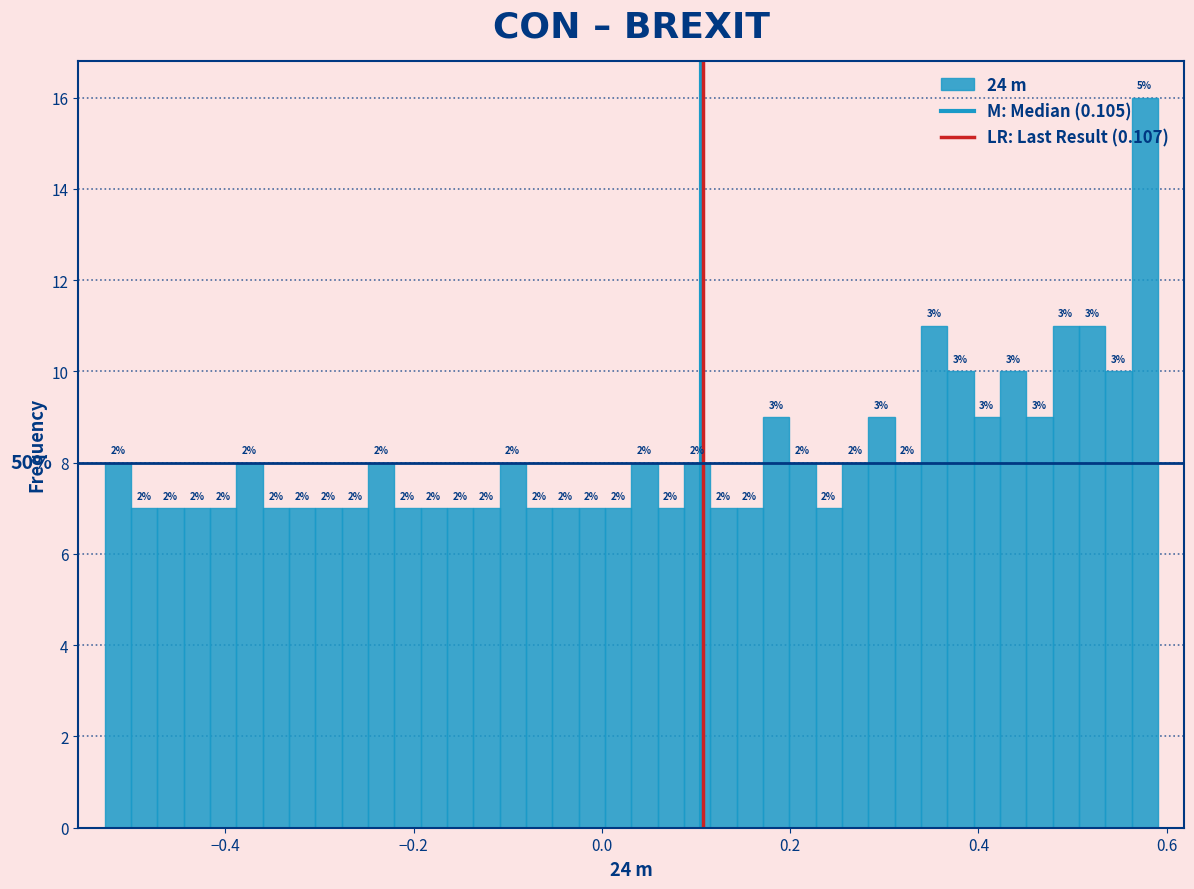

Around what value on the x-axis is the tallest bar? Give the approximate position of its centre, as read against the axis.

0.58